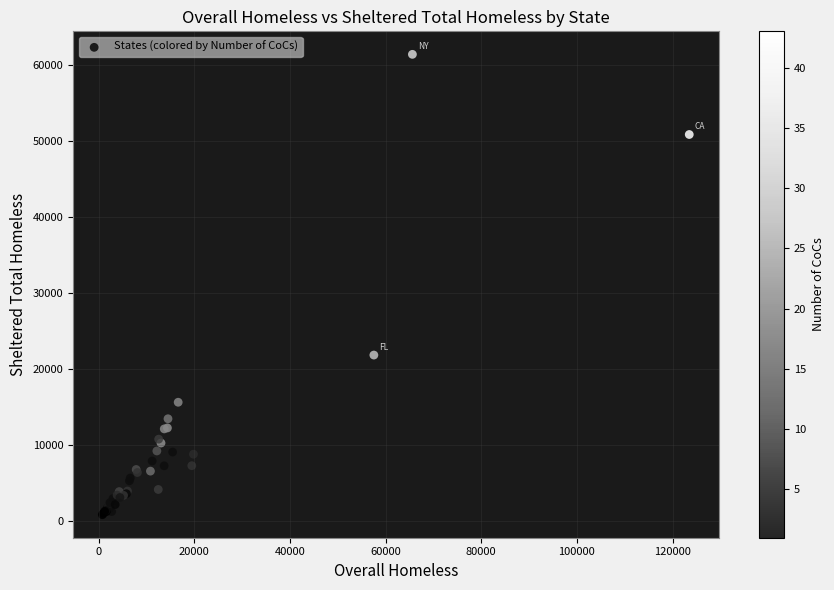

What Y value in the scatter plot is closest to 31117?

21817